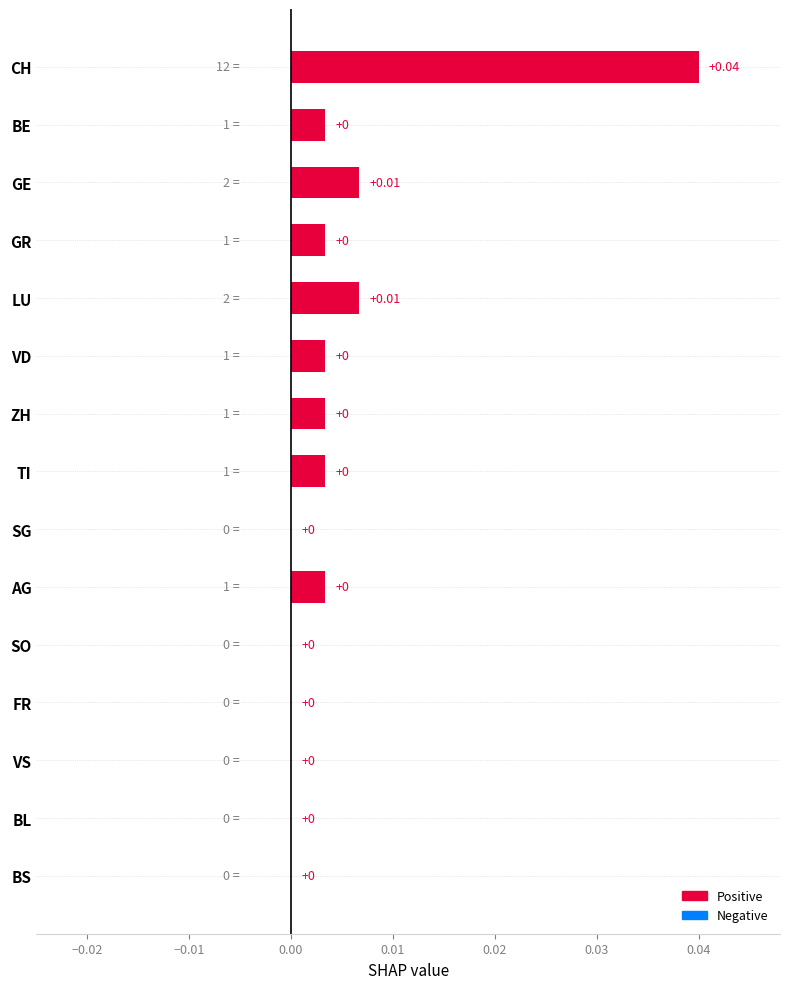

The chart shows a value of 0.0 at SO. True or false?

True